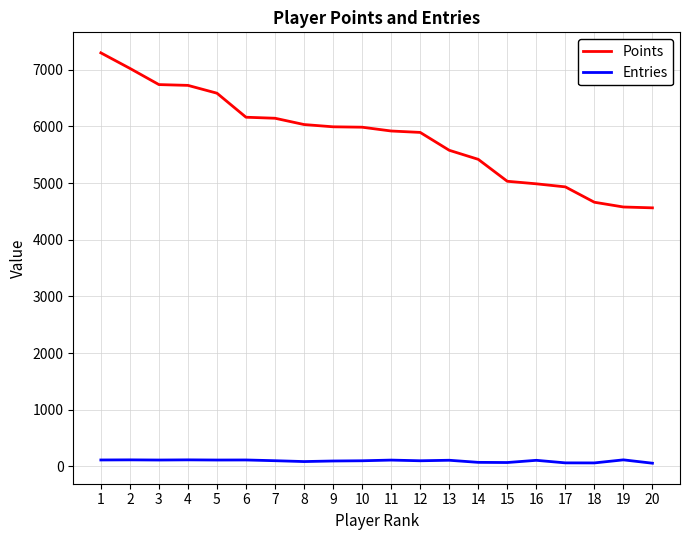

True or false: Points has a value of 1707 at 13.

False